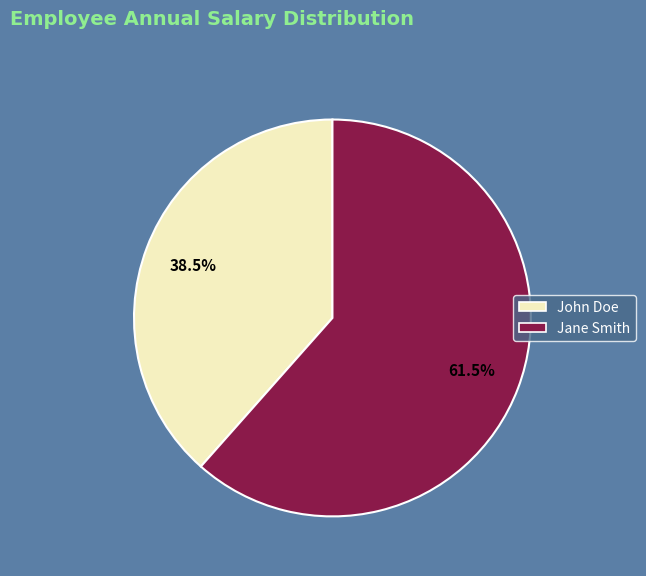

Rank the categories by value from lowest to highest.

John Doe, Jane Smith